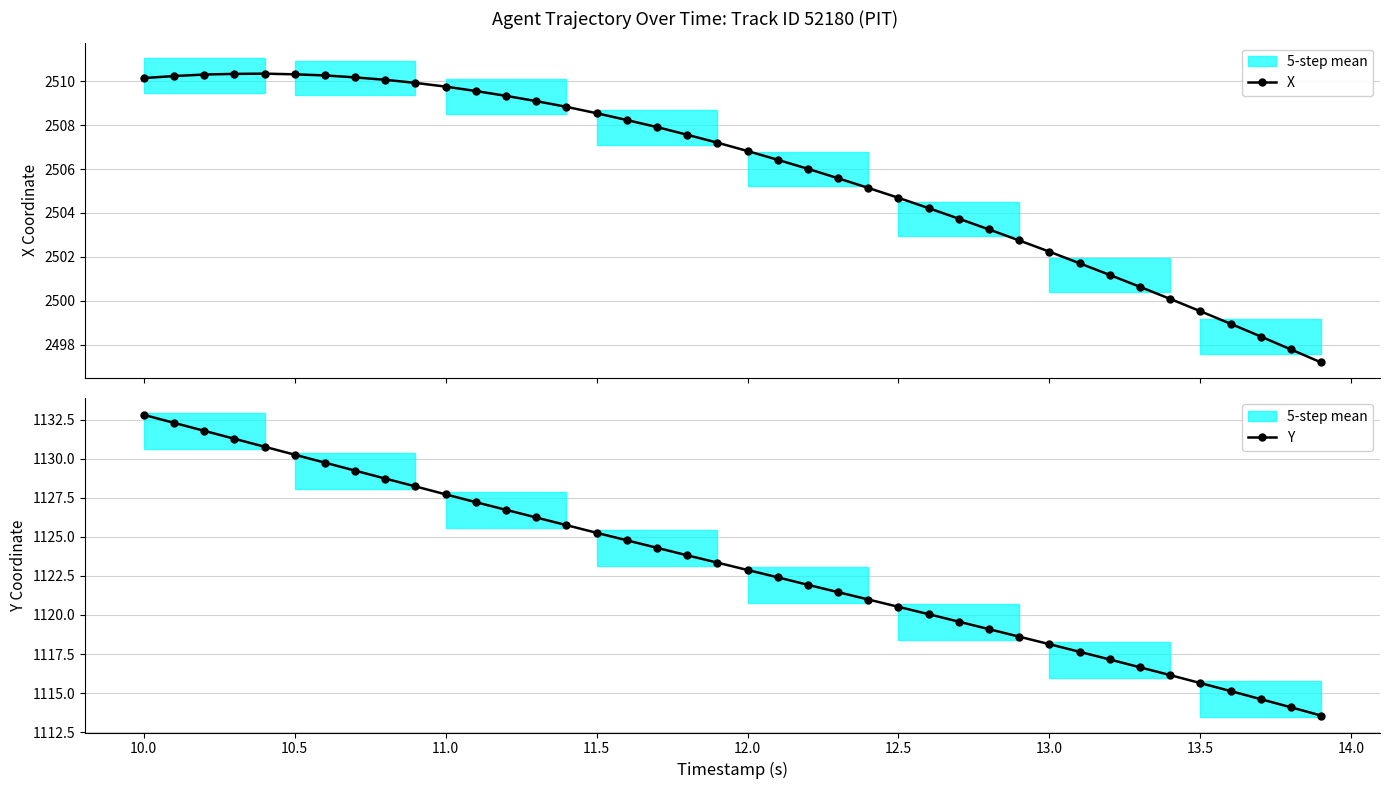

What is the minimum value for X?

2497.2